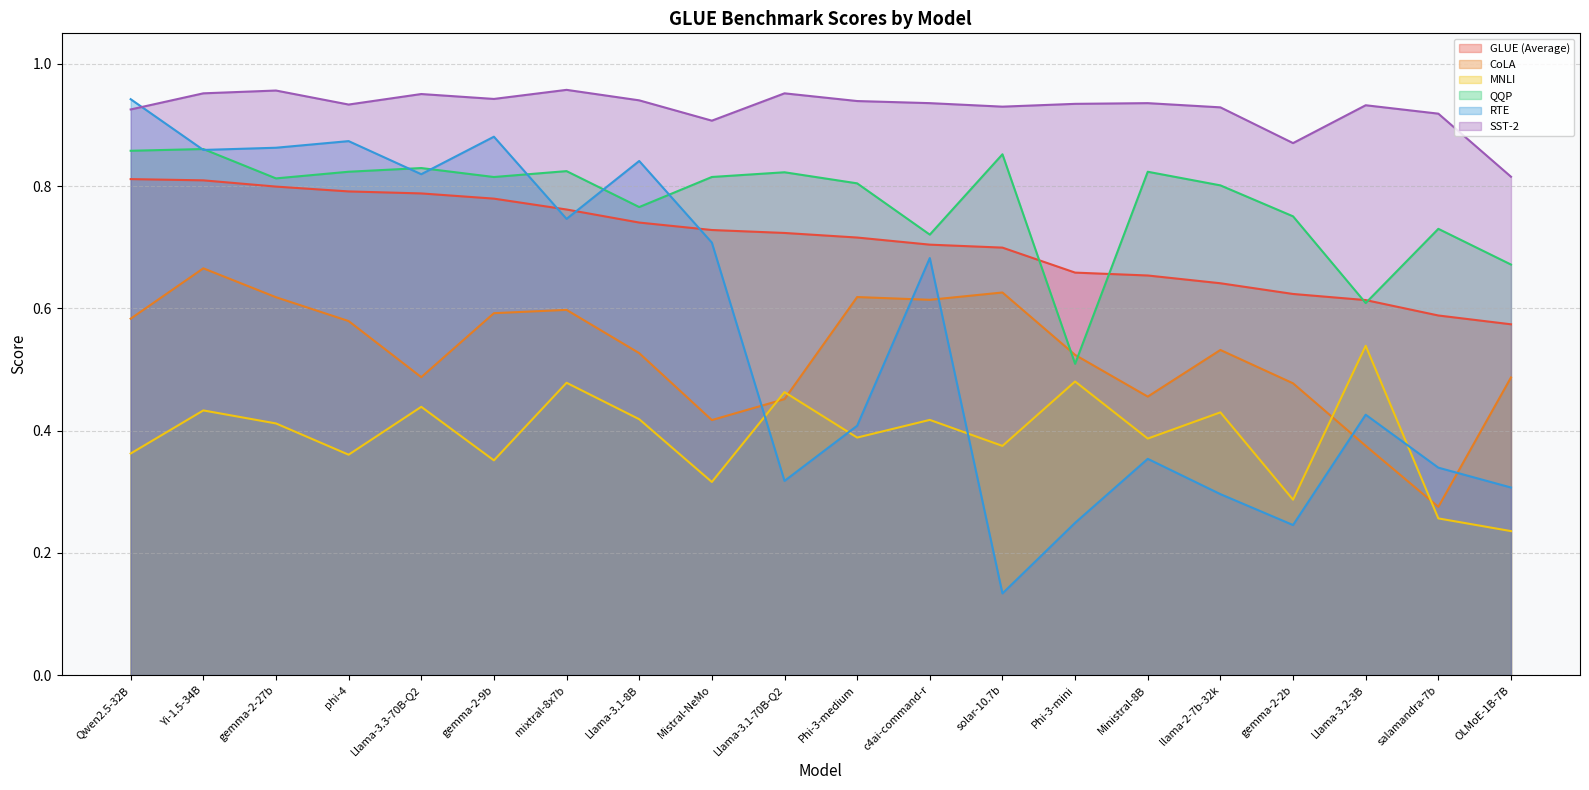

Reading left to right, transcribe all the data shown in this chart.

GLUE (Average): Qwen2.5-32B=0.8	Yi-1.5-34B=0.8	gemma-2-27b=0.8	phi-4=0.8	Llama-3.3-70B-Q2=0.8	gemma-2-9b=0.8	mixtral-8x7b=0.8	Llama-3.1-8B=0.7	Mistral-NeMo=0.7	Llama-3.1-70B-Q2=0.7	Phi-3-medium=0.7	c4ai-command-r=0.7	solar-10.7b=0.7	Phi-3-mini=0.7	Ministral-8B=0.7	llama-2-7b-32k=0.6	gemma-2-2b=0.6	Llama-3.2-3B=0.6	salamandra-7b=0.6	OLMoE-1B-7B=0.6
CoLA: Qwen2.5-32B=0.6	Yi-1.5-34B=0.7	gemma-2-27b=0.6	phi-4=0.6	Llama-3.3-70B-Q2=0.5	gemma-2-9b=0.6	mixtral-8x7b=0.6	Llama-3.1-8B=0.5	Mistral-NeMo=0.4	Llama-3.1-70B-Q2=0.5	Phi-3-medium=0.6	c4ai-command-r=0.6	solar-10.7b=0.6	Phi-3-mini=0.5	Ministral-8B=0.5	llama-2-7b-32k=0.5	gemma-2-2b=0.5	Llama-3.2-3B=0.4	salamandra-7b=0.3	OLMoE-1B-7B=0.5
MNLI: Qwen2.5-32B=0.4	Yi-1.5-34B=0.4	gemma-2-27b=0.4	phi-4=0.4	Llama-3.3-70B-Q2=0.4	gemma-2-9b=0.4	mixtral-8x7b=0.5	Llama-3.1-8B=0.4	Mistral-NeMo=0.3	Llama-3.1-70B-Q2=0.5	Phi-3-medium=0.4	c4ai-command-r=0.4	solar-10.7b=0.4	Phi-3-mini=0.5	Ministral-8B=0.4	llama-2-7b-32k=0.4	gemma-2-2b=0.3	Llama-3.2-3B=0.5	salamandra-7b=0.3	OLMoE-1B-7B=0.2
QQP: Qwen2.5-32B=0.9	Yi-1.5-34B=0.9	gemma-2-27b=0.8	phi-4=0.8	Llama-3.3-70B-Q2=0.8	gemma-2-9b=0.8	mixtral-8x7b=0.8	Llama-3.1-8B=0.8	Mistral-NeMo=0.8	Llama-3.1-70B-Q2=0.8	Phi-3-medium=0.8	c4ai-command-r=0.7	solar-10.7b=0.9	Phi-3-mini=0.5	Ministral-8B=0.8	llama-2-7b-32k=0.8	gemma-2-2b=0.8	Llama-3.2-3B=0.6	salamandra-7b=0.7	OLMoE-1B-7B=0.7
RTE: Qwen2.5-32B=0.9	Yi-1.5-34B=0.9	gemma-2-27b=0.9	phi-4=0.9	Llama-3.3-70B-Q2=0.8	gemma-2-9b=0.9	mixtral-8x7b=0.7	Llama-3.1-8B=0.8	Mistral-NeMo=0.7	Llama-3.1-70B-Q2=0.3	Phi-3-medium=0.4	c4ai-command-r=0.7	solar-10.7b=0.1	Phi-3-mini=0.2	Ministral-8B=0.4	llama-2-7b-32k=0.3	gemma-2-2b=0.2	Llama-3.2-3B=0.4	salamandra-7b=0.3	OLMoE-1B-7B=0.3
SST-2: Qwen2.5-32B=0.9	Yi-1.5-34B=1.0	gemma-2-27b=1.0	phi-4=0.9	Llama-3.3-70B-Q2=1.0	gemma-2-9b=0.9	mixtral-8x7b=1.0	Llama-3.1-8B=0.9	Mistral-NeMo=0.9	Llama-3.1-70B-Q2=1.0	Phi-3-medium=0.9	c4ai-command-r=0.9	solar-10.7b=0.9	Phi-3-mini=0.9	Ministral-8B=0.9	llama-2-7b-32k=0.9	gemma-2-2b=0.9	Llama-3.2-3B=0.9	salamandra-7b=0.9	OLMoE-1B-7B=0.8